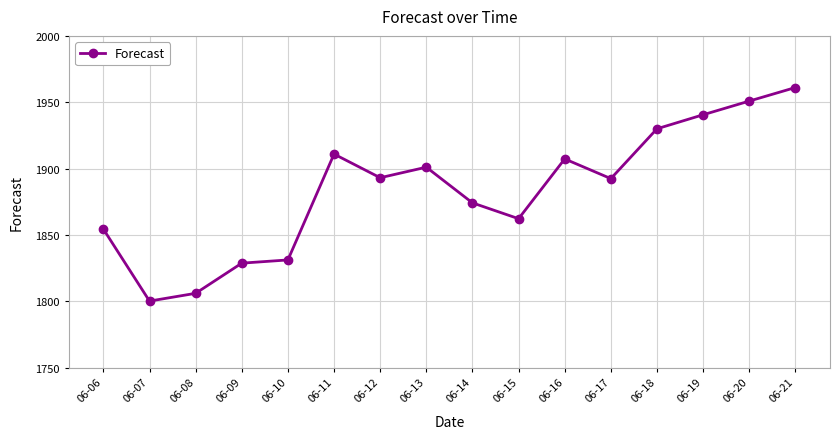

Between 06-06 and 06-21, which is larger?

06-21